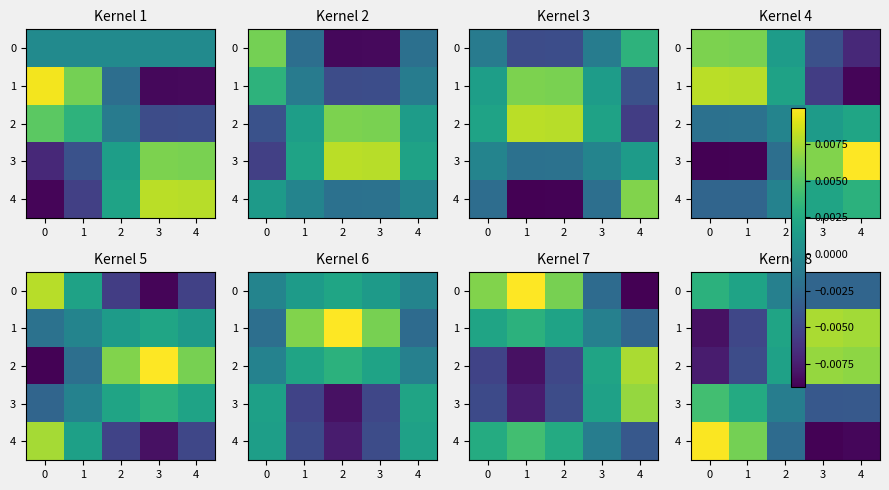

How many categories are shown in the chart?

5